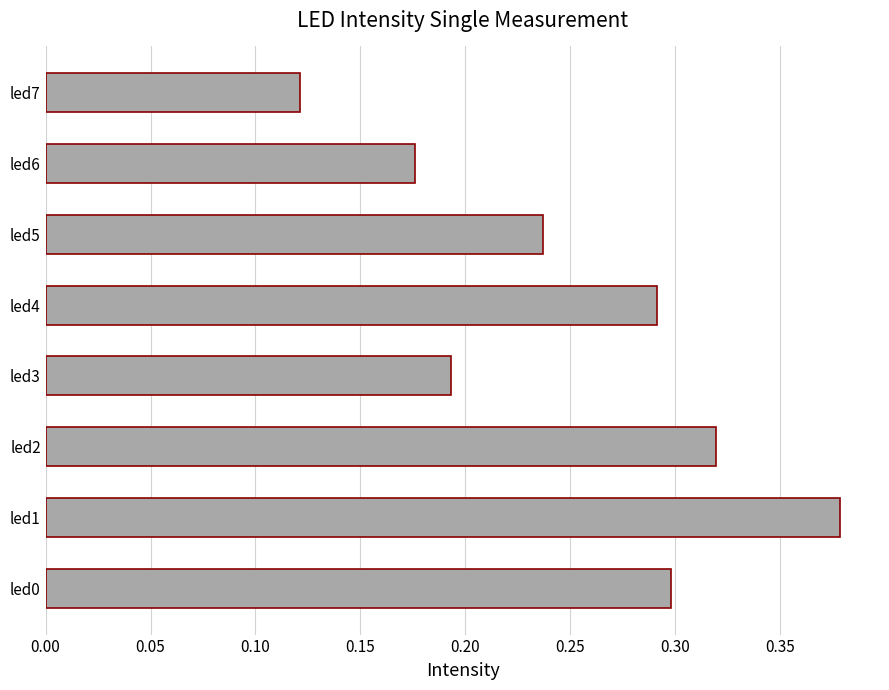

At which label is the value closest to 0?

led7